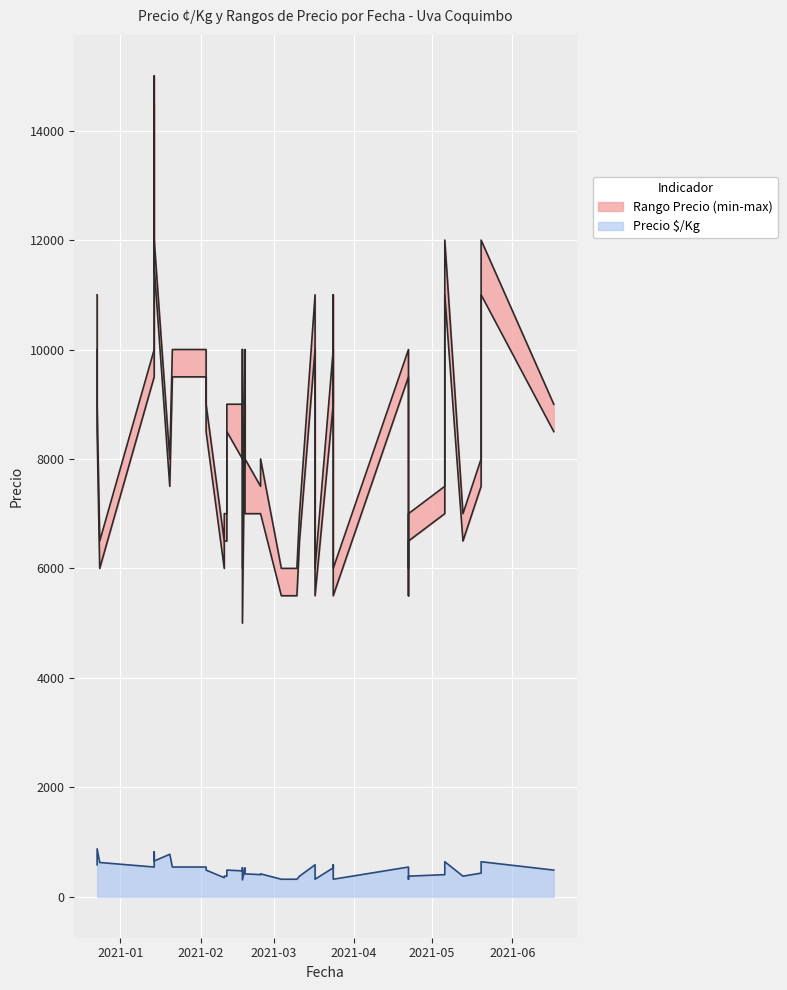

True or false: Precio mínimo has a value of 3741 at 2021-02-17.

False